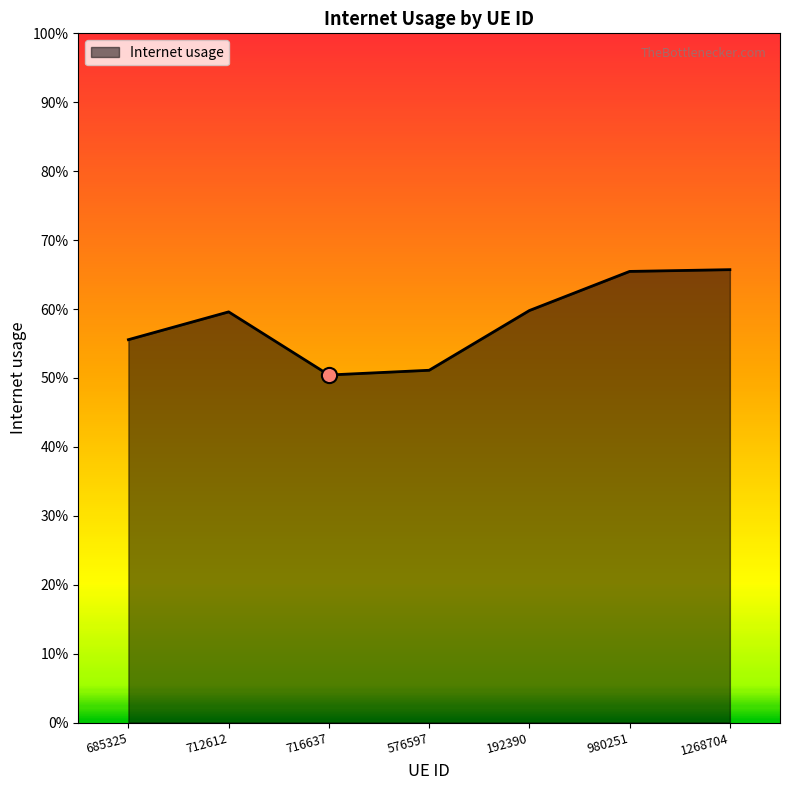

Which has a higher value, 980251 or 1268704?

1268704